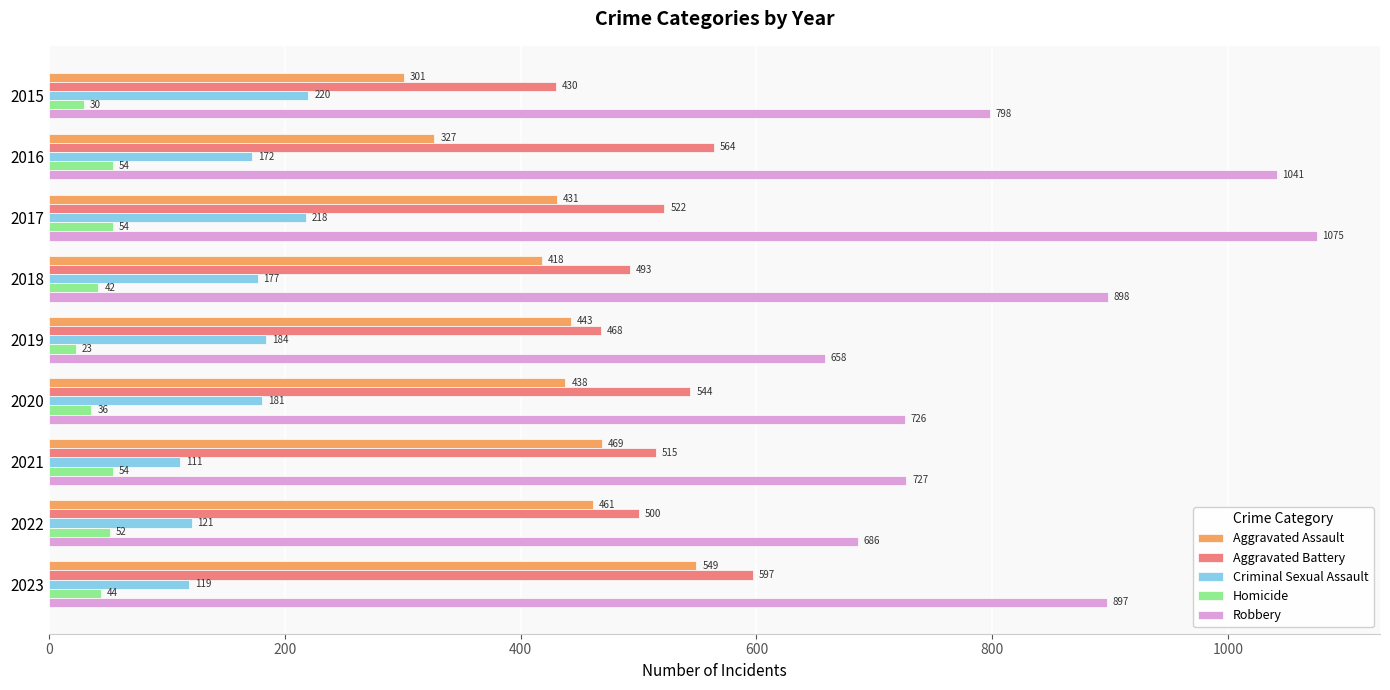

Which series has the widest spread of values?

Robbery